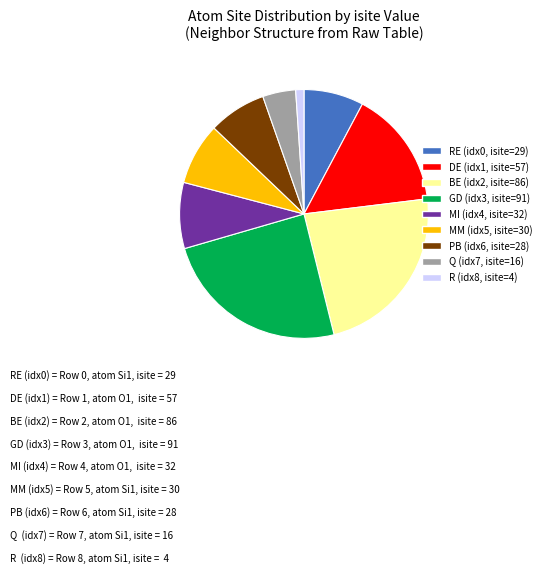

Is there a majority slice in this chart?

No